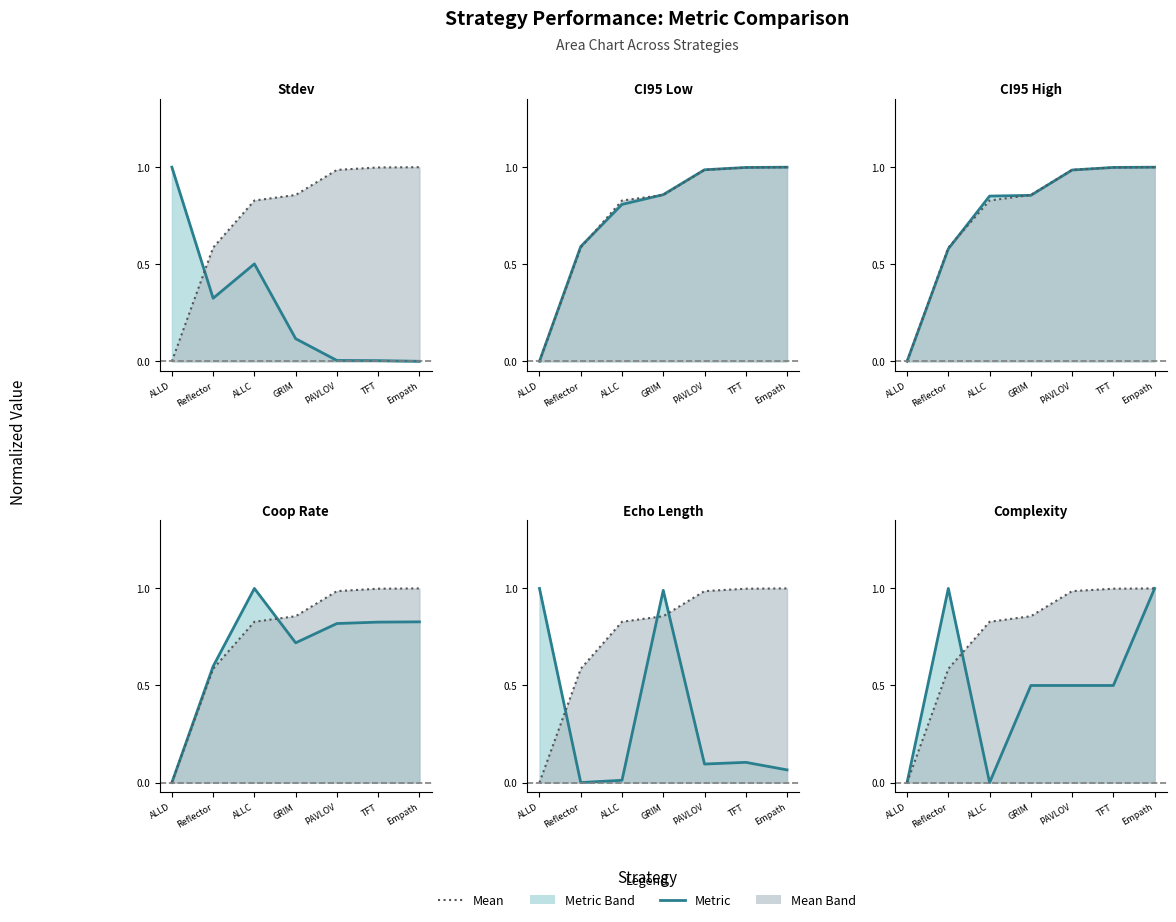

At which category is the sum across all series the highest?

Empath